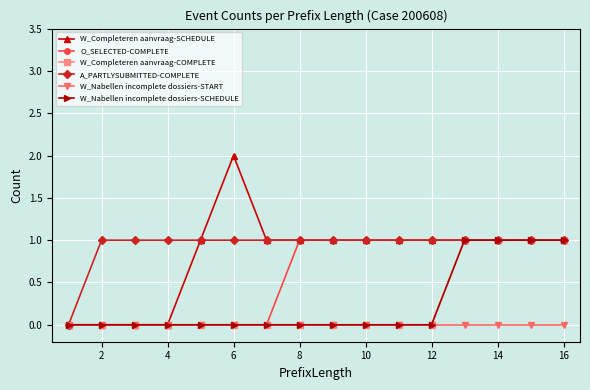

Is this an area chart (filled region under the line)?

No